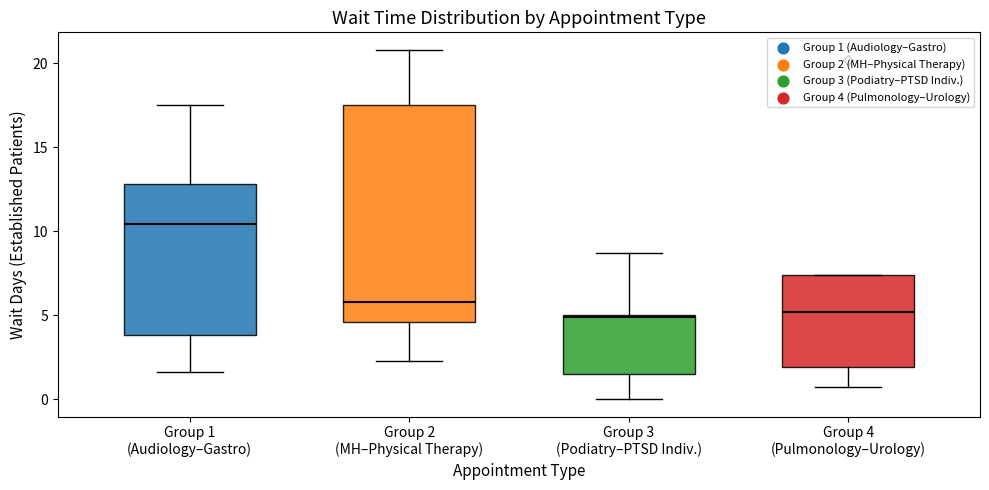

Where is the lower edge of the box for Group 1 (Audiology–Gastro) on the y-axis? The values are not printed on the chart, so give them approximately, as read against the axis.

4.0